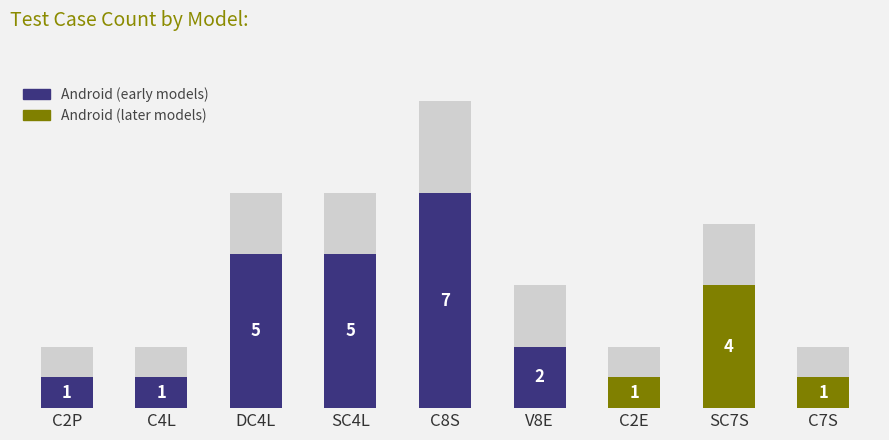

What is the label of the 4th bar from the right?

V8E